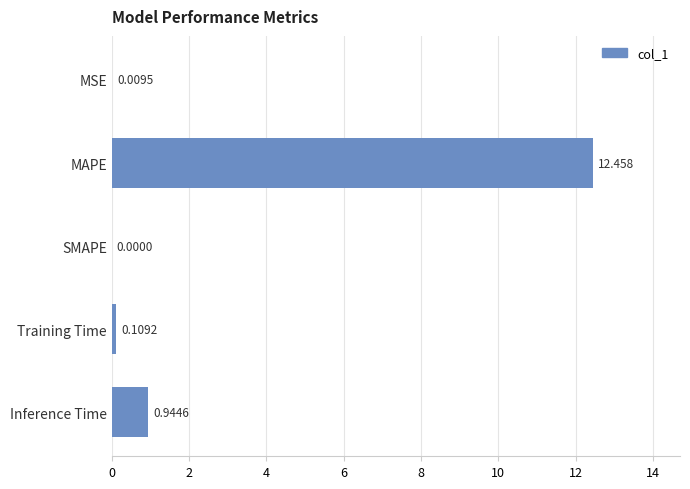

Between MAPE and Training Time, which is larger?

MAPE